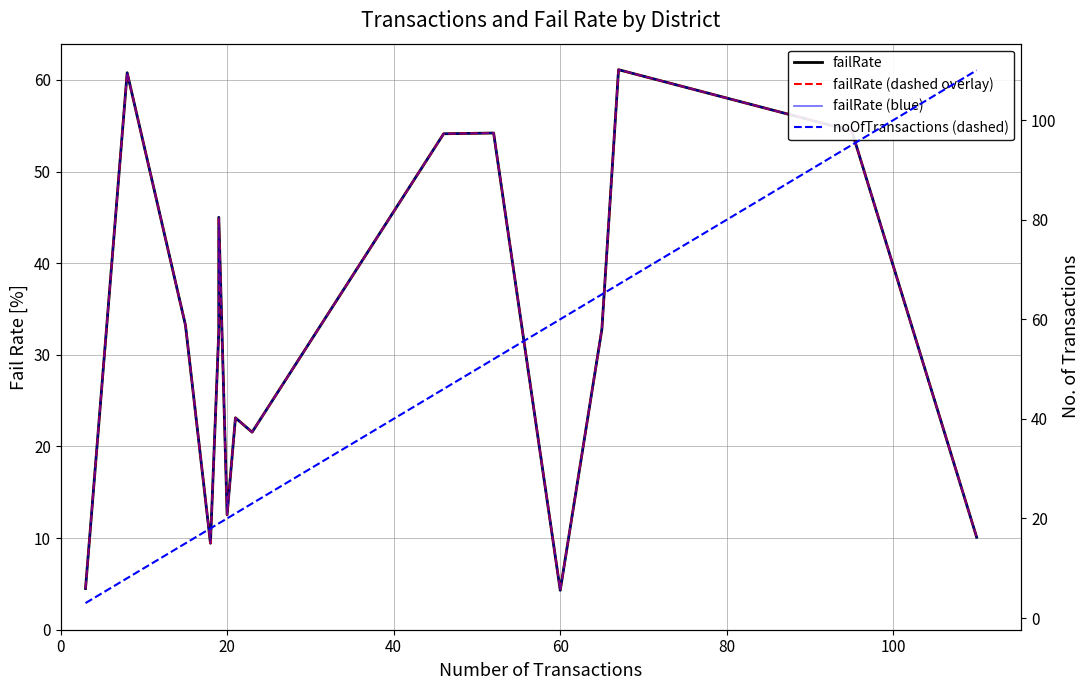

Which series ends up on top after the final intersection of failRate and noOfTransactions (dashed)?

noOfTransactions (dashed)